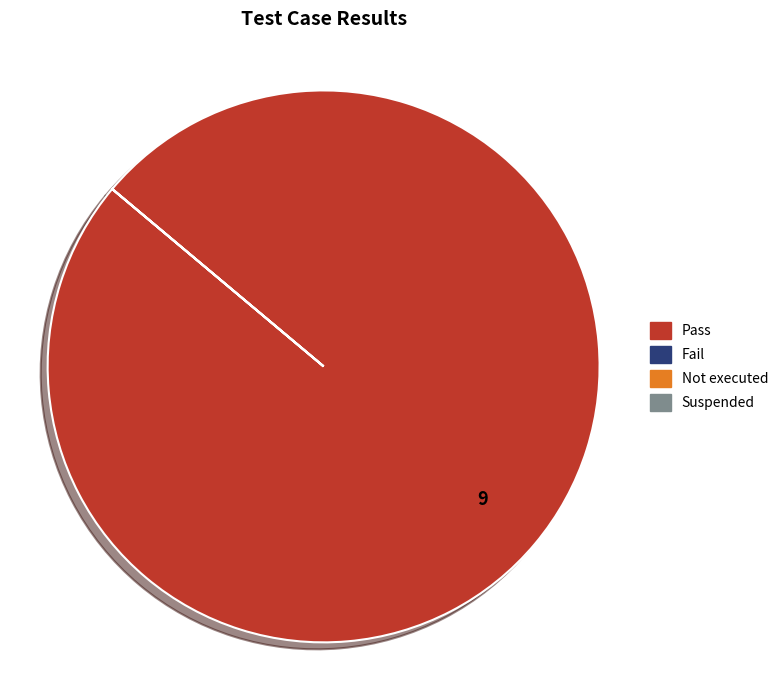

Is it true that Pass is 100% of the pie?

True